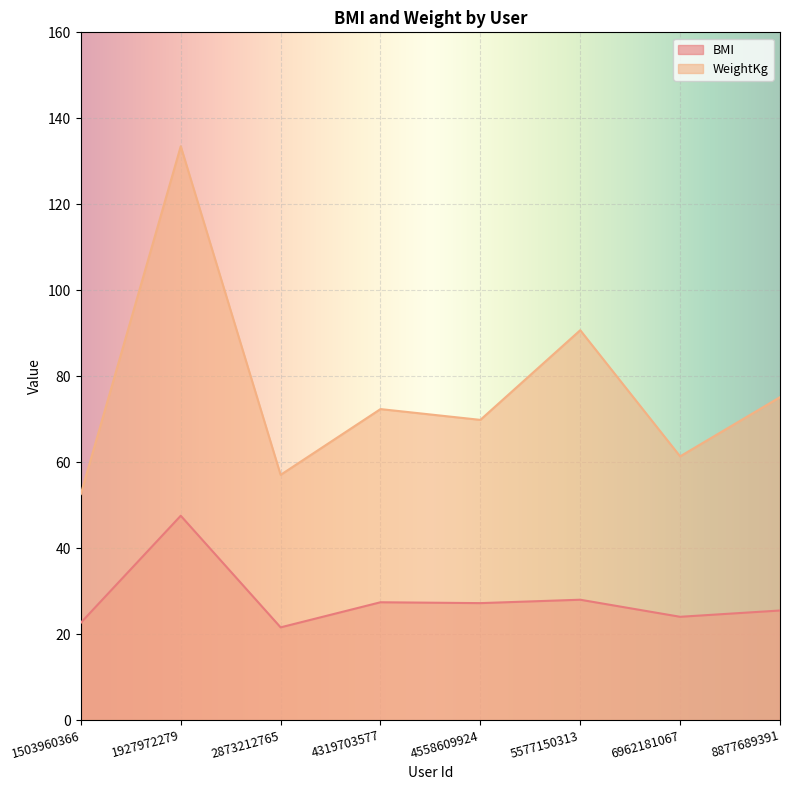

What is the total value across all series at 5577150313?

118.7